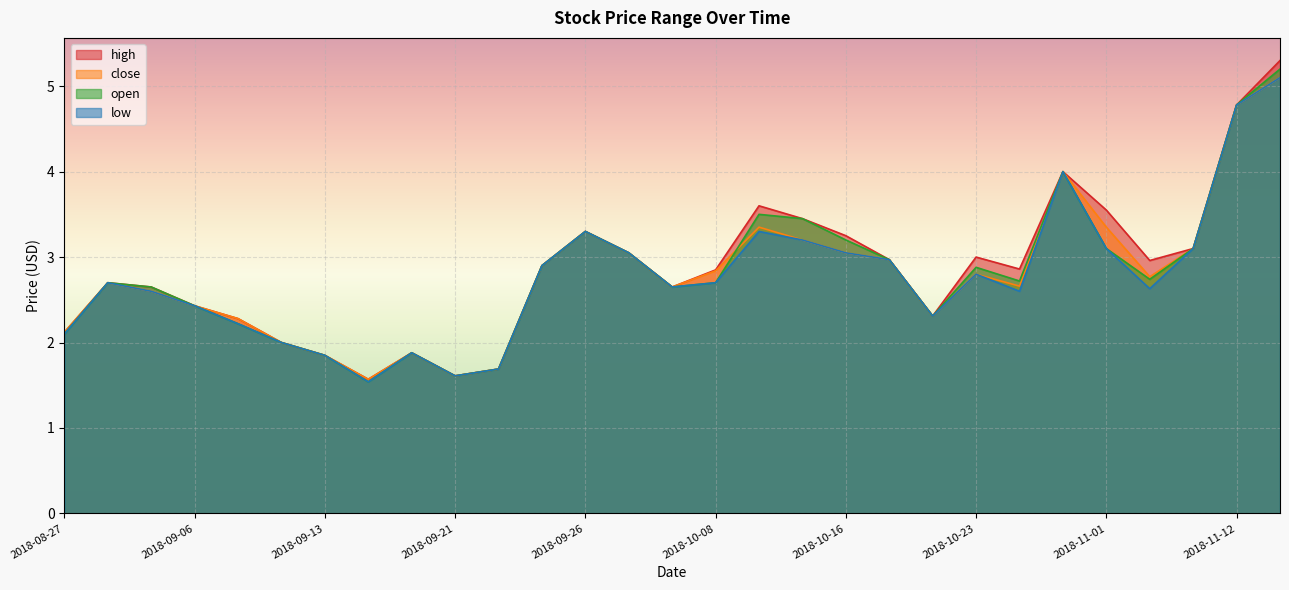

True or false: high has a value of 2.1 at 2018-09-21.

False